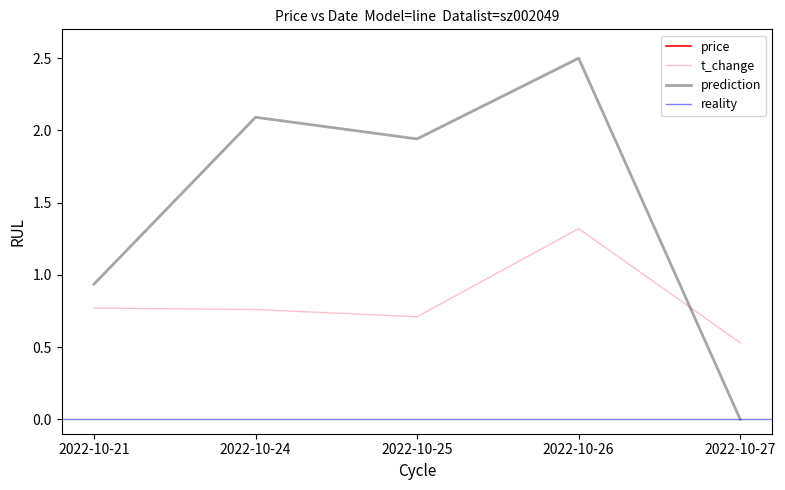

How many interior local valleys does the volume series have?

1